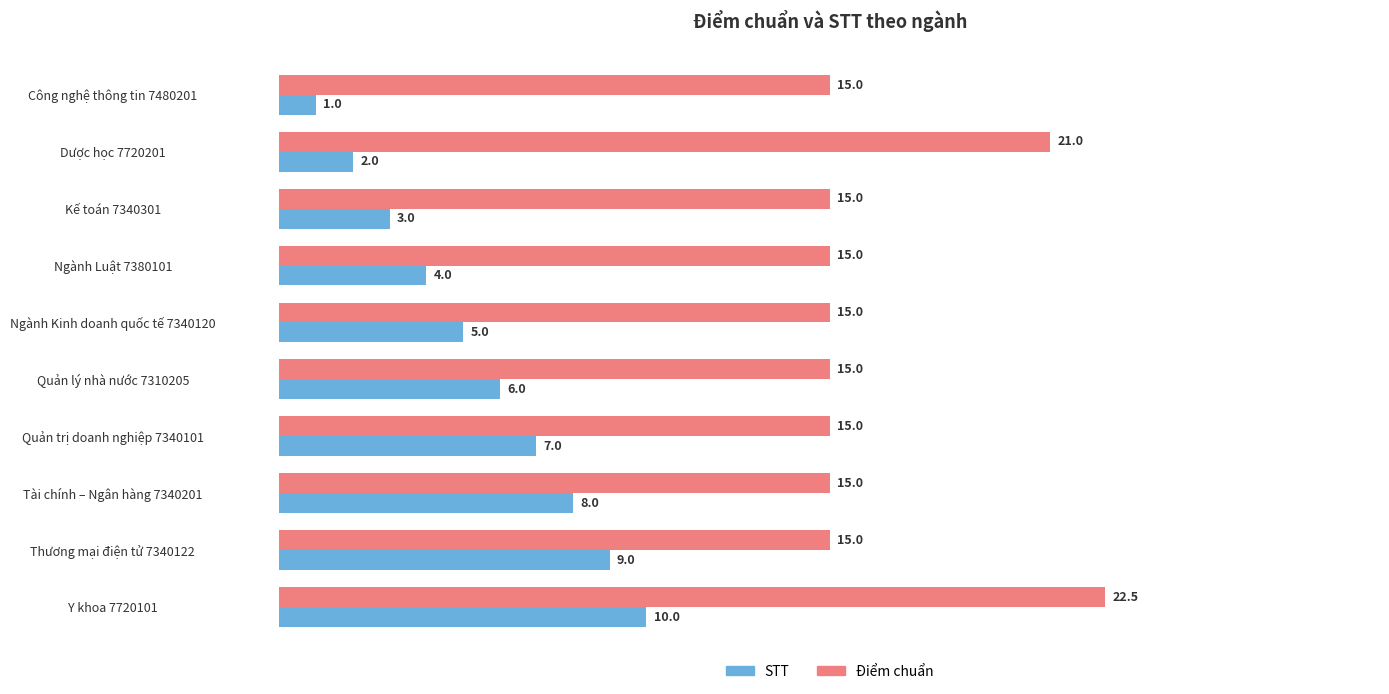

The value of Điểm chuẩn at Thương mại điện tử 7340122 is 15.0. True or false?

True